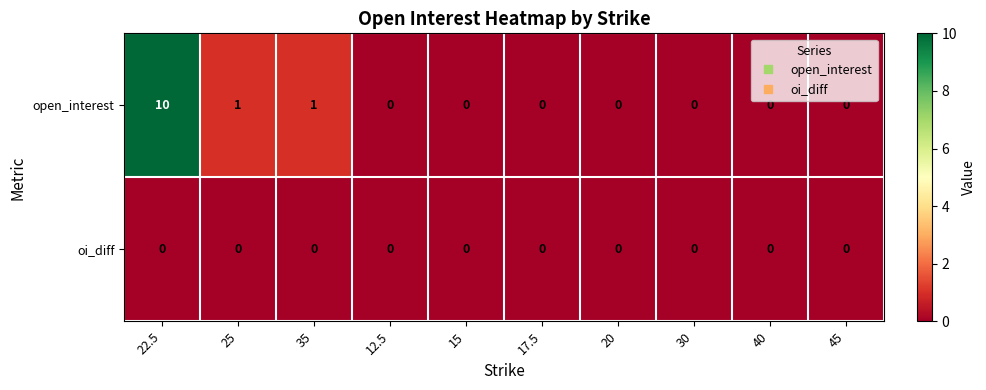

What is the sum of the open_interest values at 22.5 and 15?

10